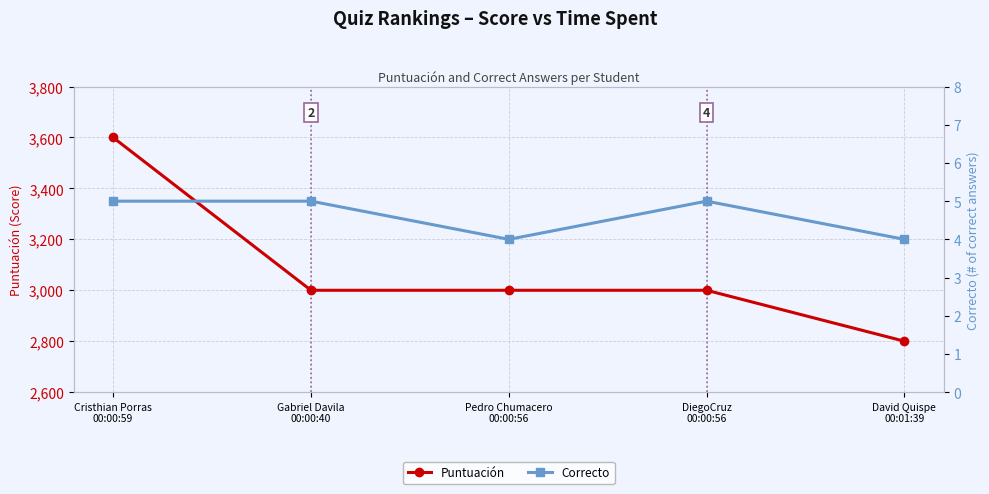

Between Cristhian Porras
00:00:59 and Pedro Chumacero
00:00:56, which series saw the biggest shift?

Puntuación